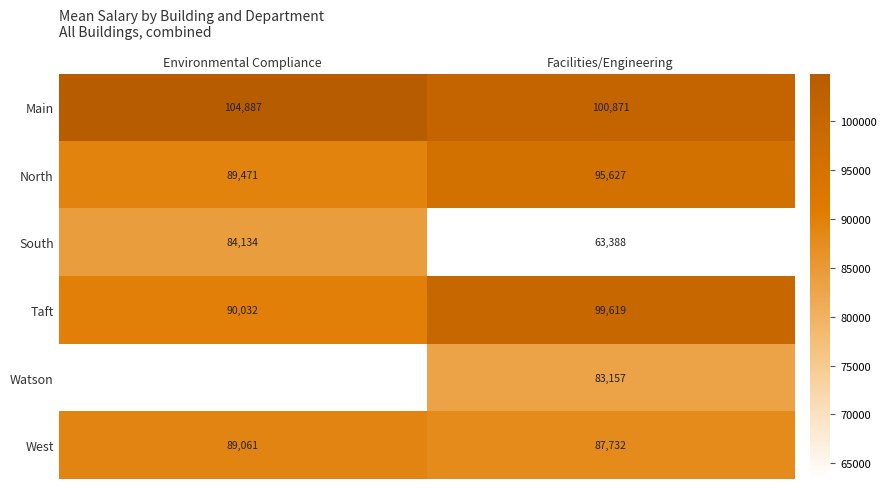

How many values in the Taft series are below 99619?

1